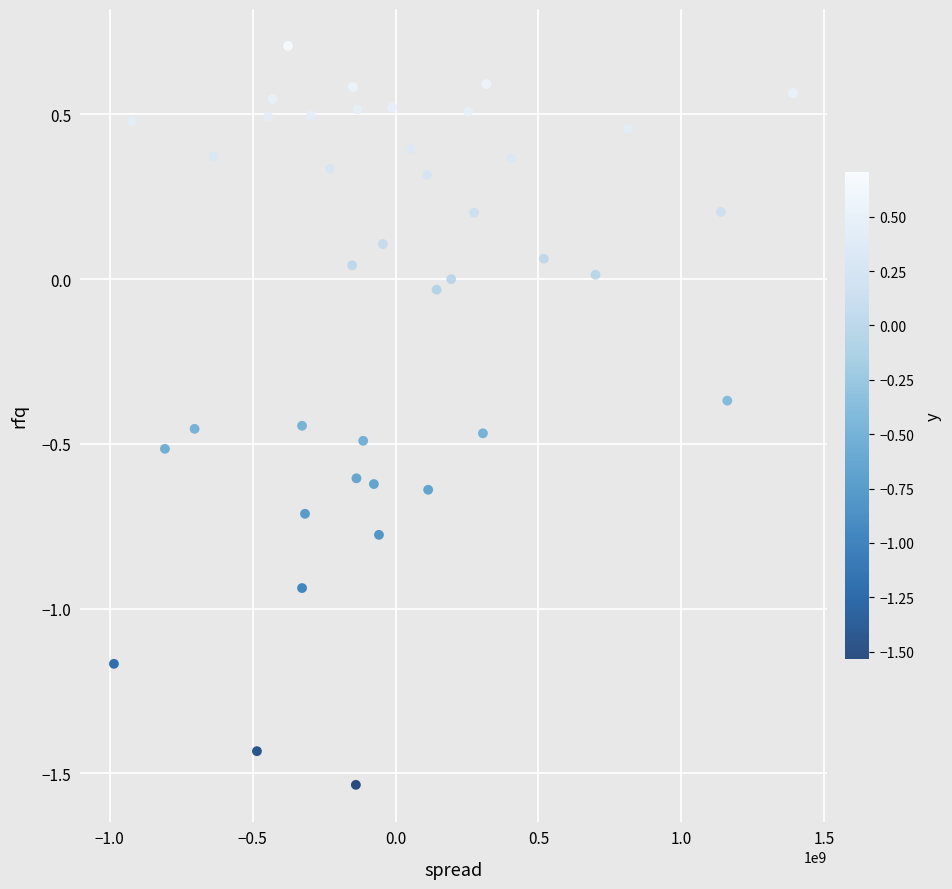

What is the range of Y values (max minus min)?

2.2